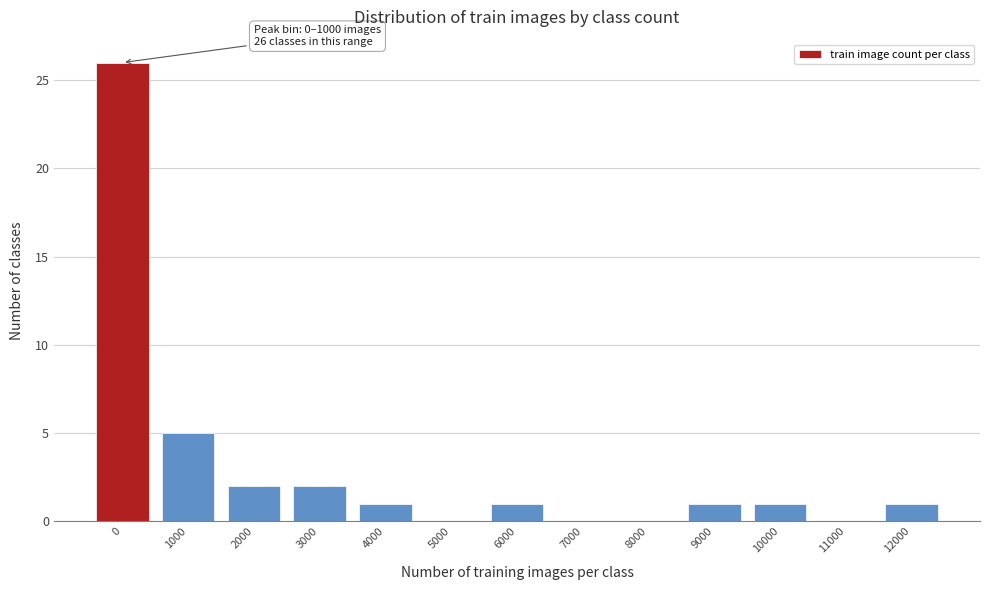

Reading left to right, extract all data points from this chart.

0=26	1000=5	2000=2	3000=2	4000=1	5000=0	6000=1	7000=0	8000=0	9000=1	10000=1	11000=0	12000=1